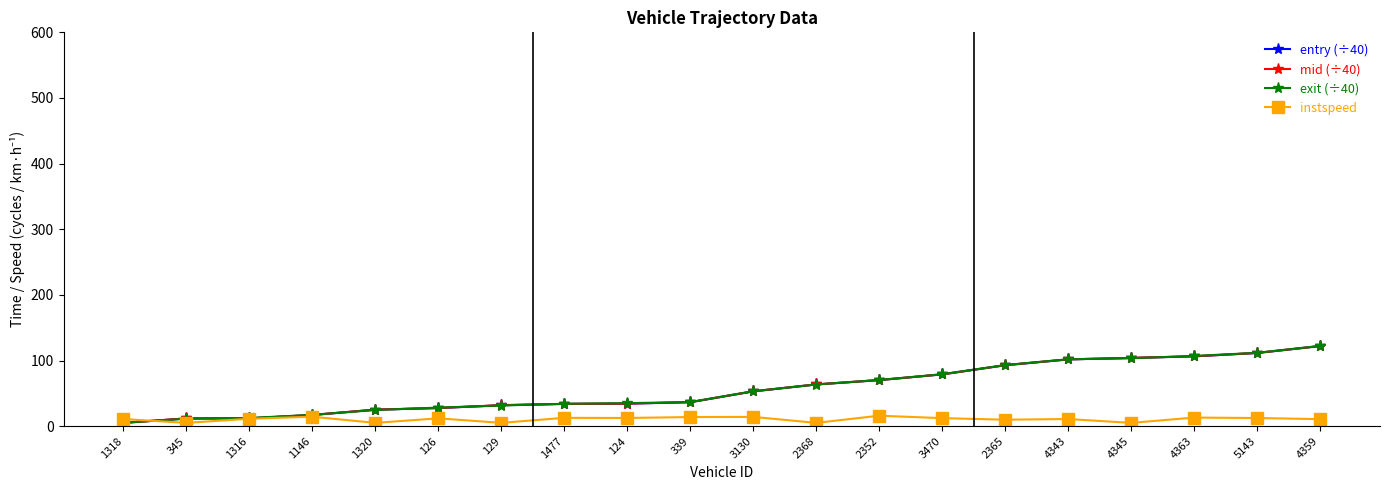

After their last crossing, which series has the higher values: instspeed or mid (÷40)?

mid (÷40)